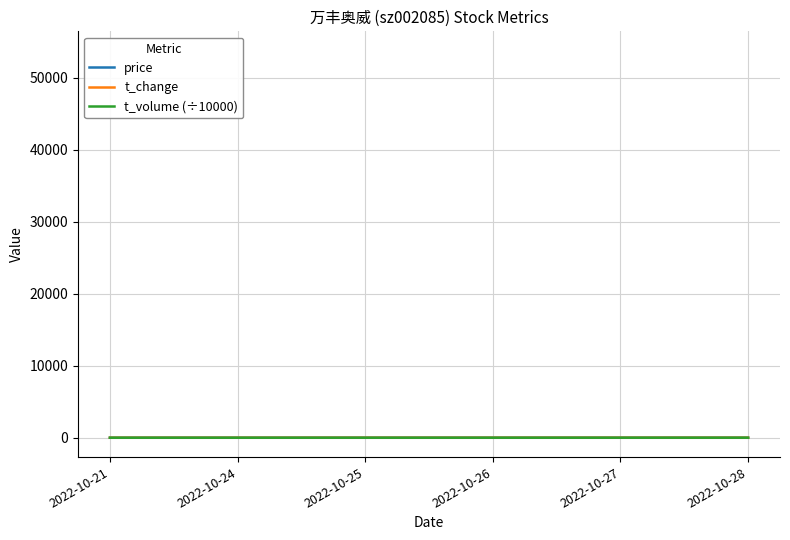

List the series in order of their overall mean, lowest first.

t_change, t_volume (÷10000), price